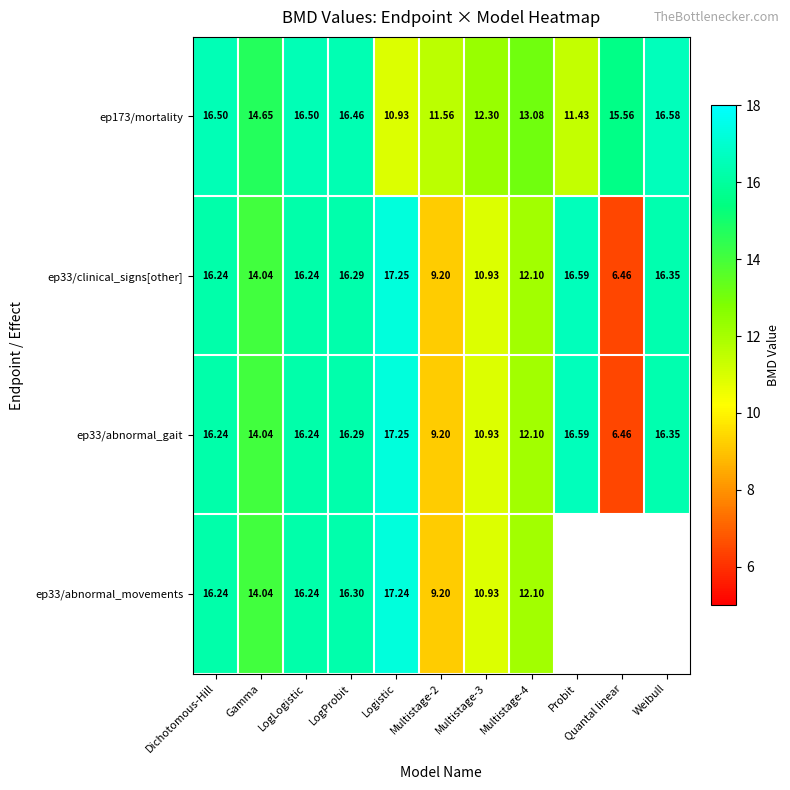

What is the difference between the second highest and minimum values in the ep33/abnormal_gait series?

10.1